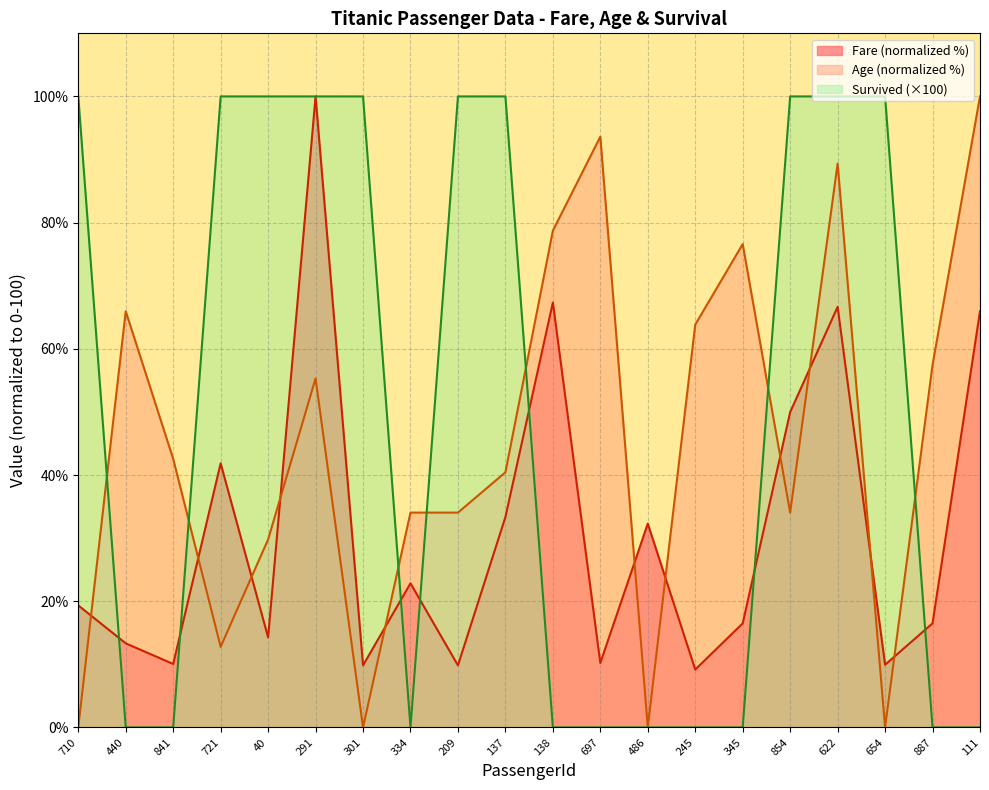

True or false: Fare has a value of 4.7 at 841.

False